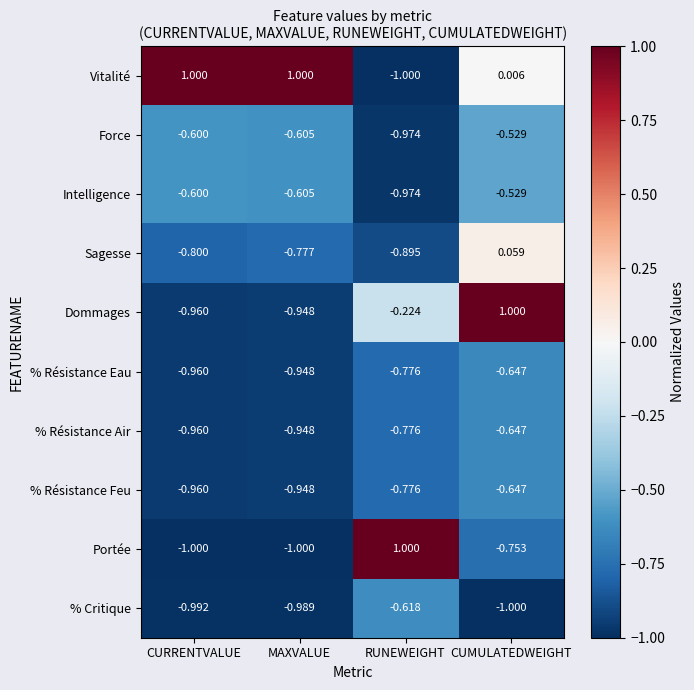

At which label is Sagesse closest to 0?

CUMULATEDWEIGHT